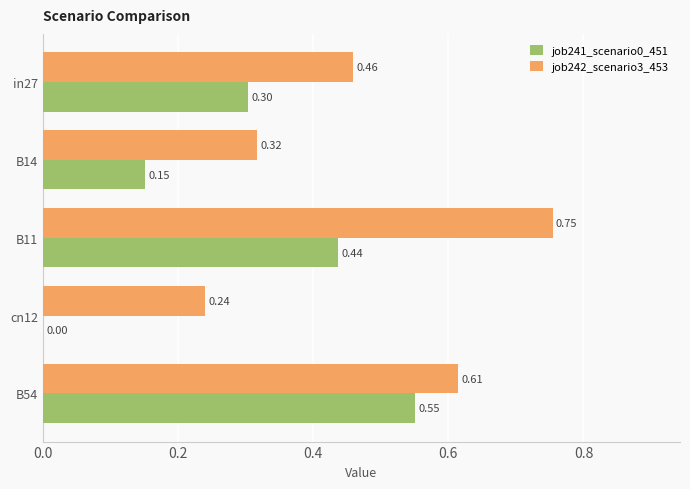

Count the job242_scenario3_453 values in the range 0 to 1.

5